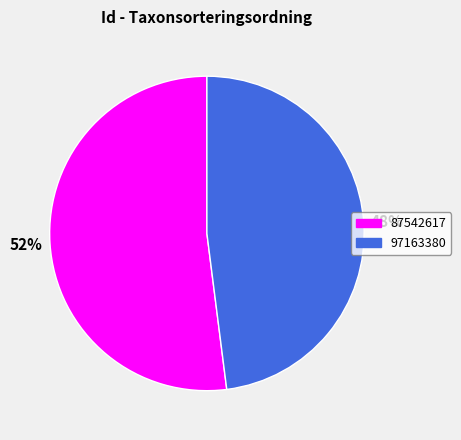

Rank the categories by value from highest to lowest.

87542617, 97163380